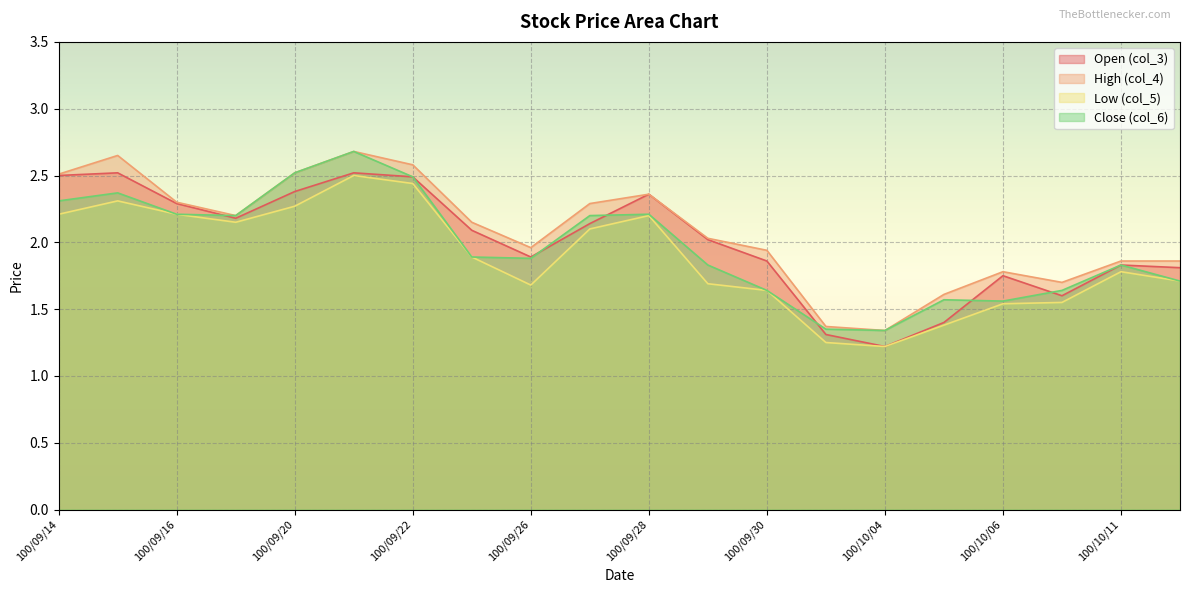

What position from the right is 100/09/27?

11